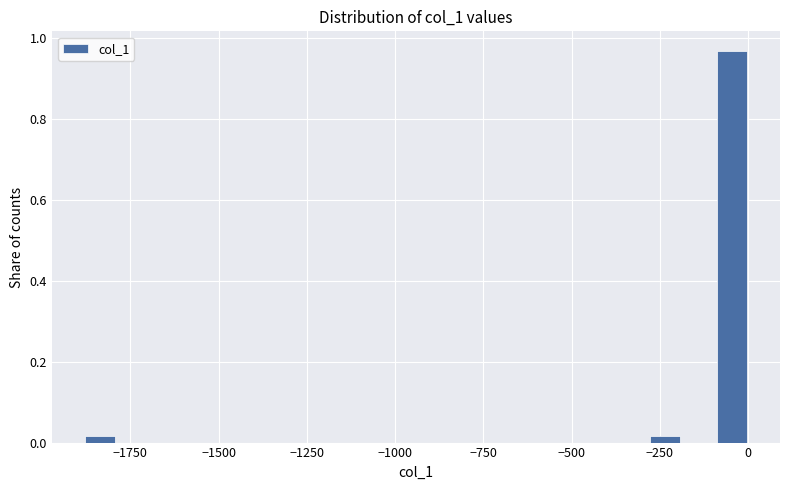

Around what value on the x-axis is the tallest bar? Give the approximate position of its centre, as read against the axis.

-50